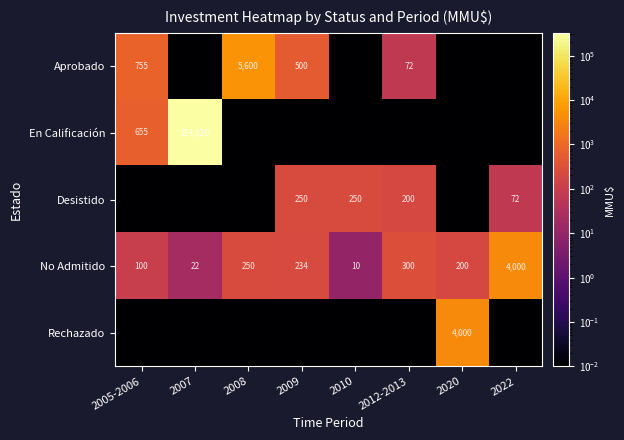

Is the value of No Admitido at 2008 greater than the value of Aprobado at 2009?

No